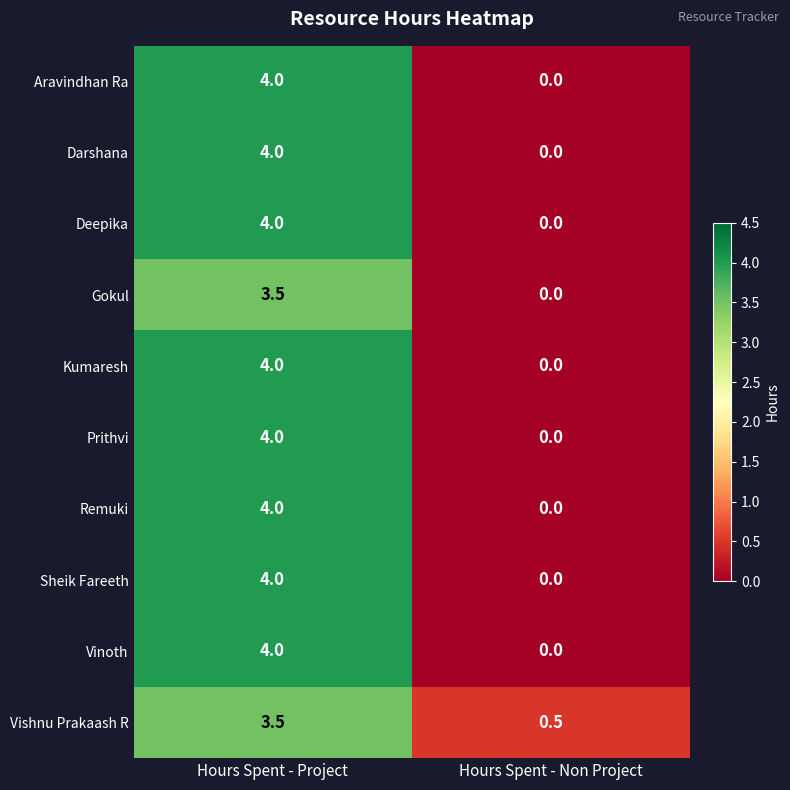

At which category is the sum across all series the highest?

Hours Spent - Project